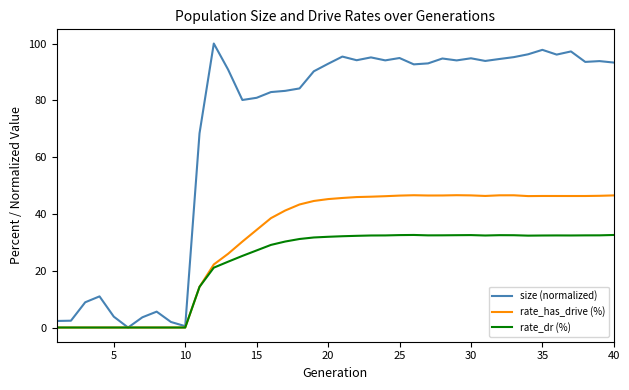

What is the maximum value shown in the chart?

100.0